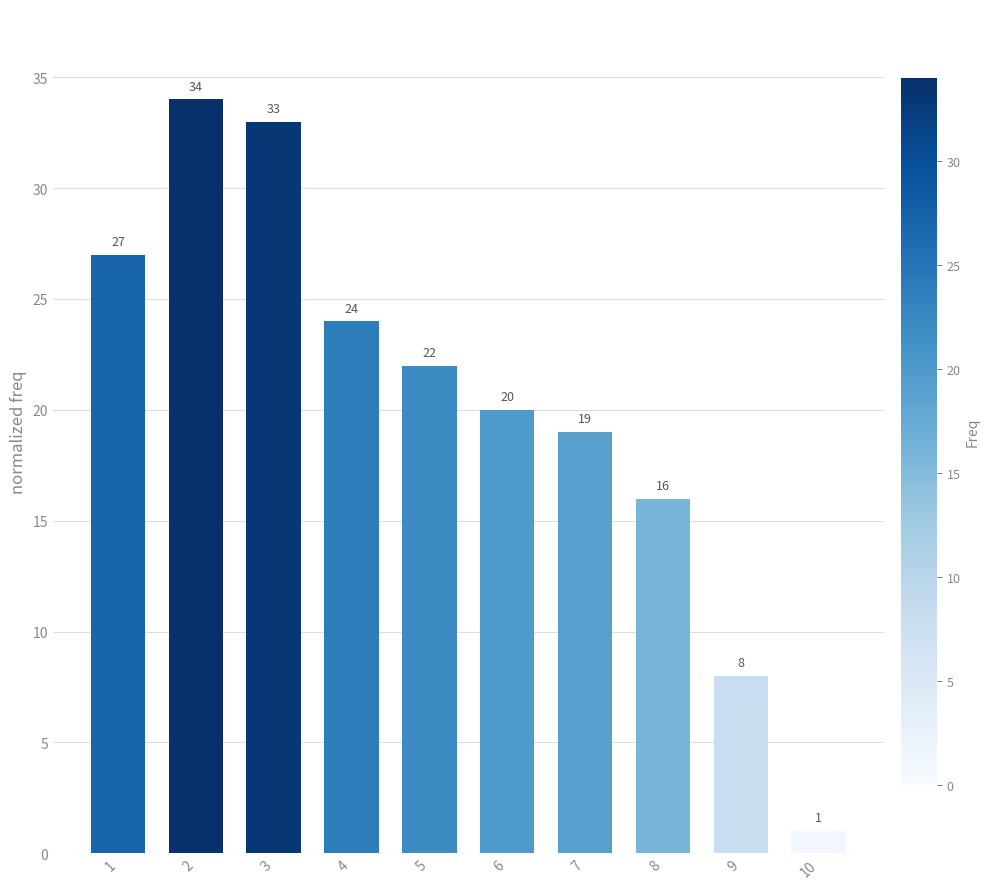

Rank the categories by value from highest to lowest.

2, 3, 1, 4, 5, 6, 7, 8, 9, 10